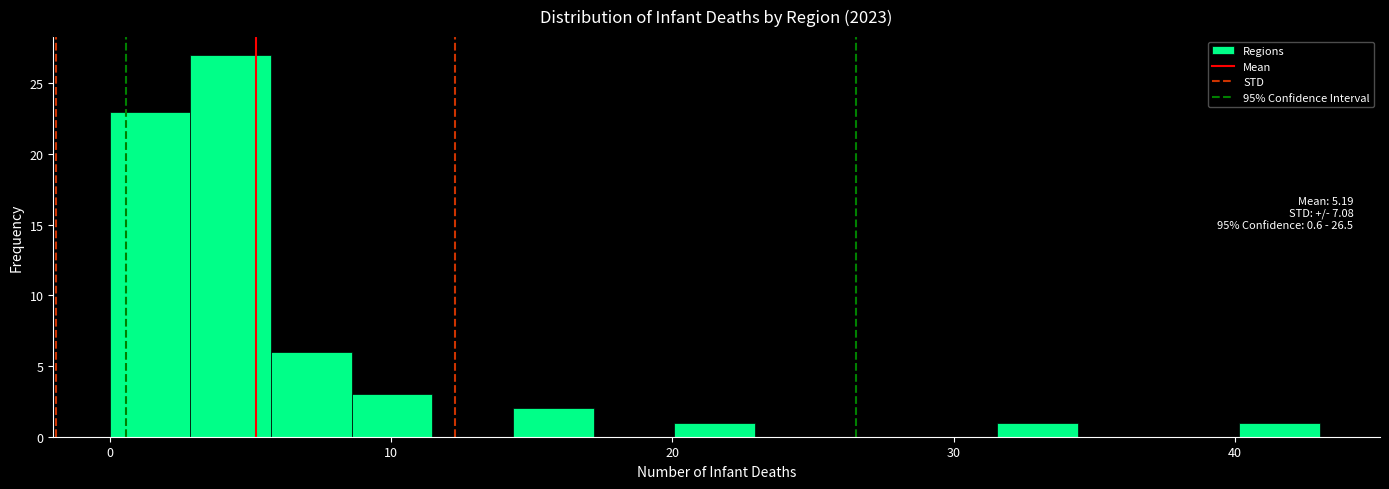

Read against the x-axis, roughly where is the centre of the tallest bar?

4